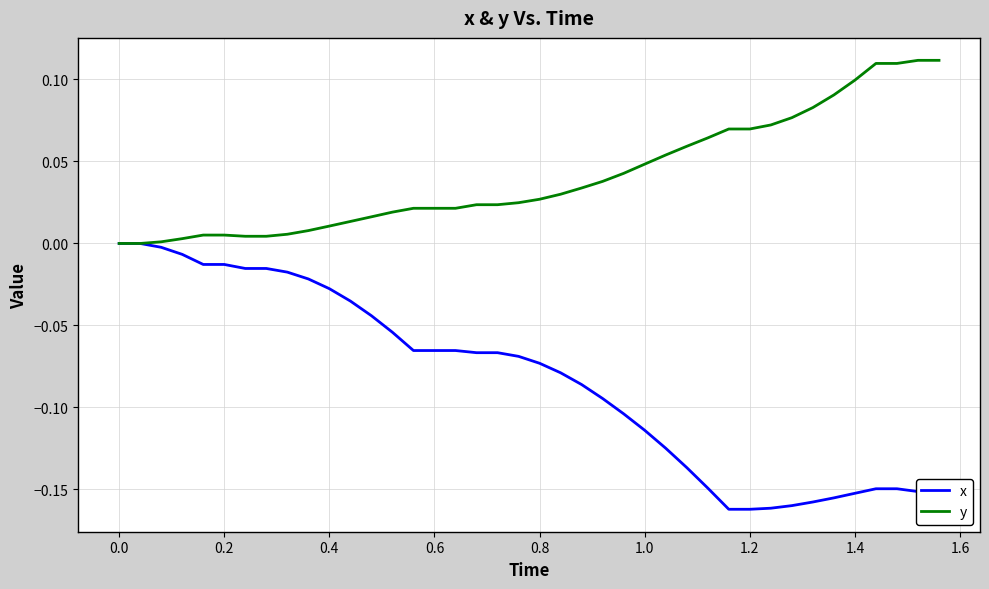

Rank the series by their maximum value, from highest to lowest.

y, x